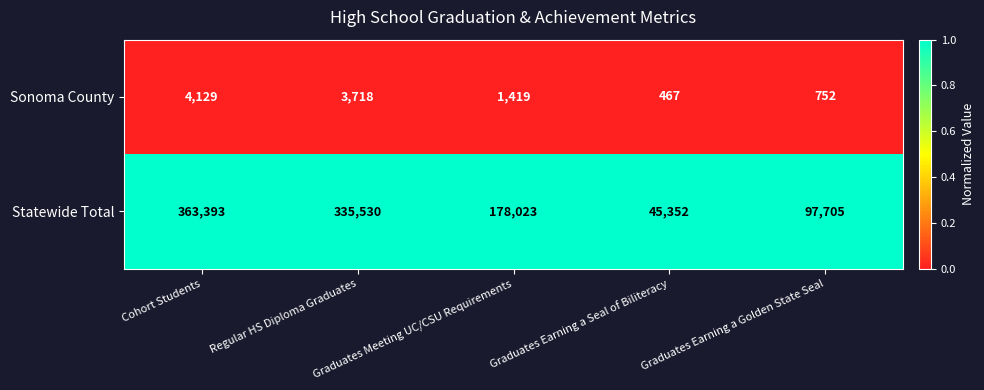

Which series has the widest spread of values?

Statewide Total